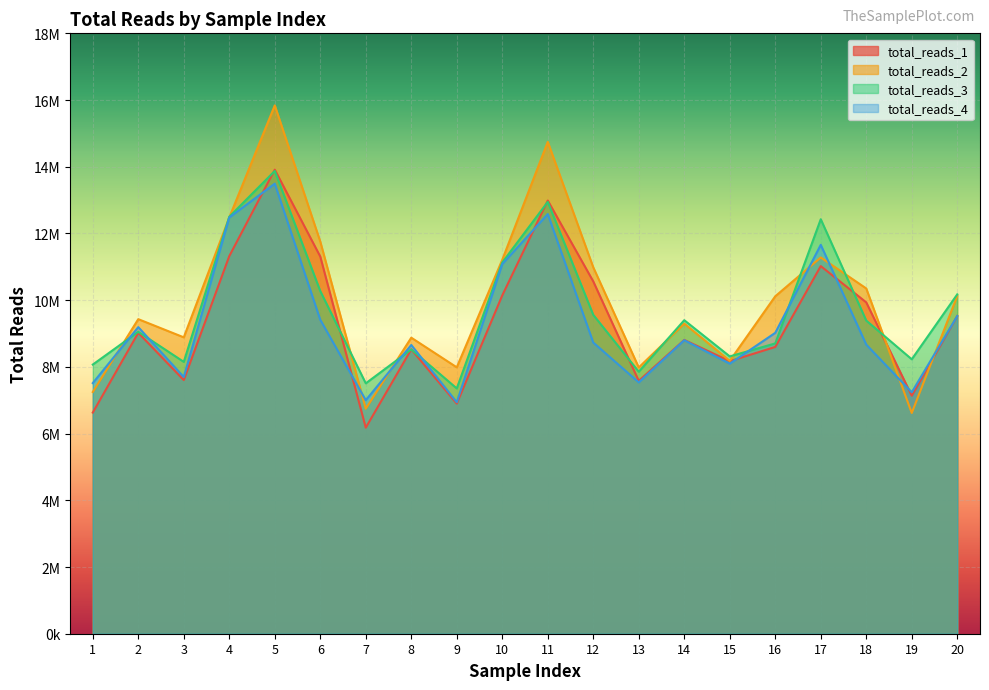

What is the sum of all total_reads_4 values?

185319605